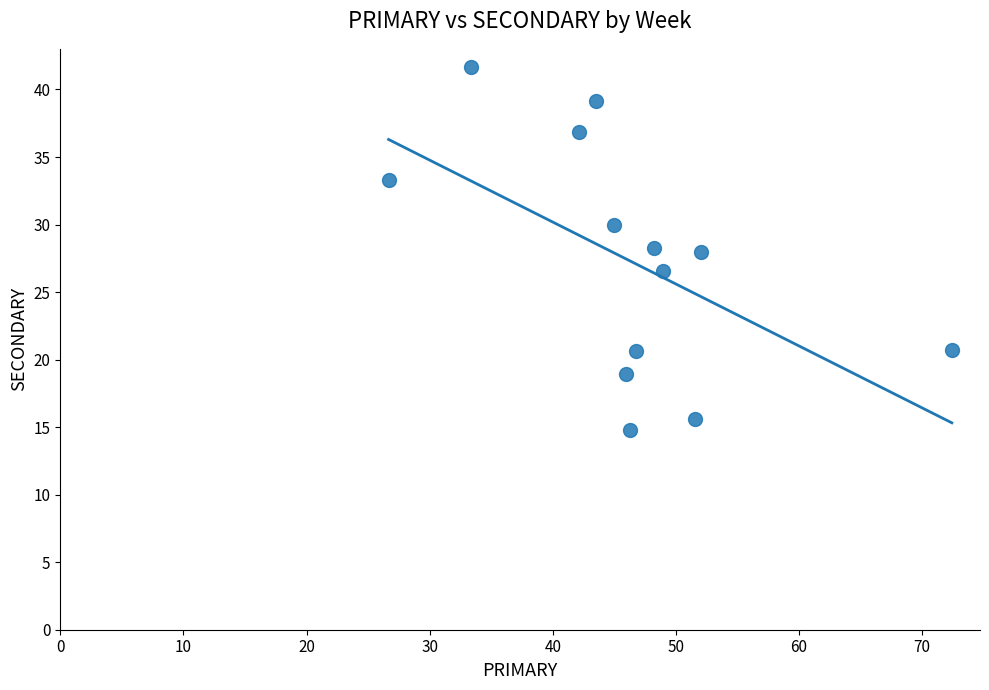

What is the range of Y values (max minus min)?

26.9